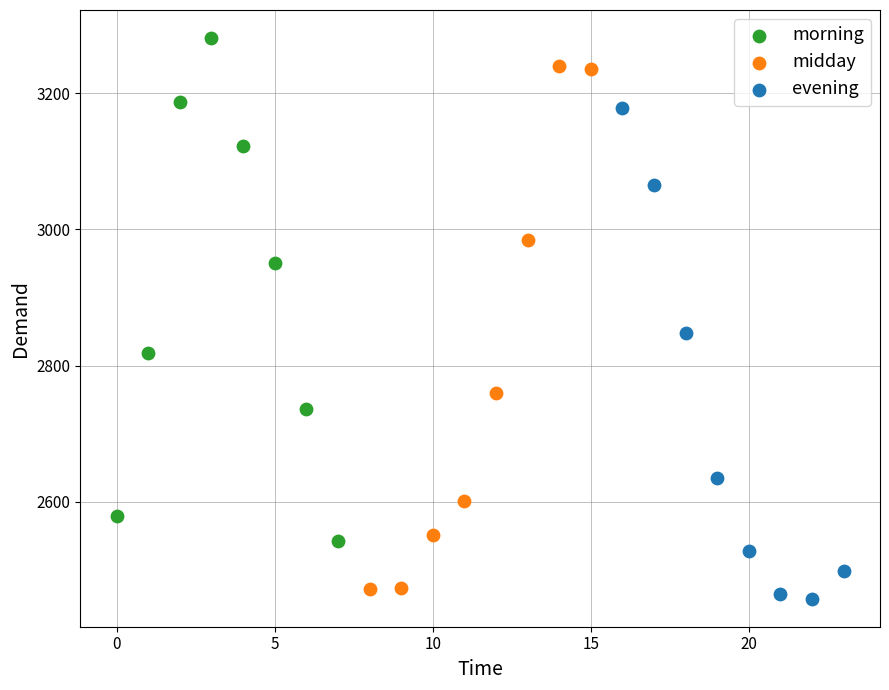

What are all the series names shown in the legend?

morning, midday, evening